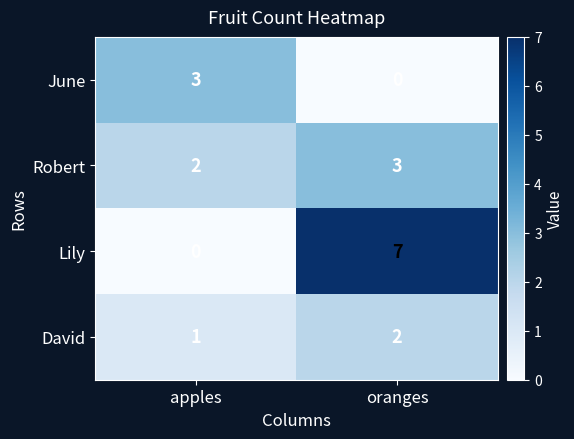

What is the greatest value displayed?

7